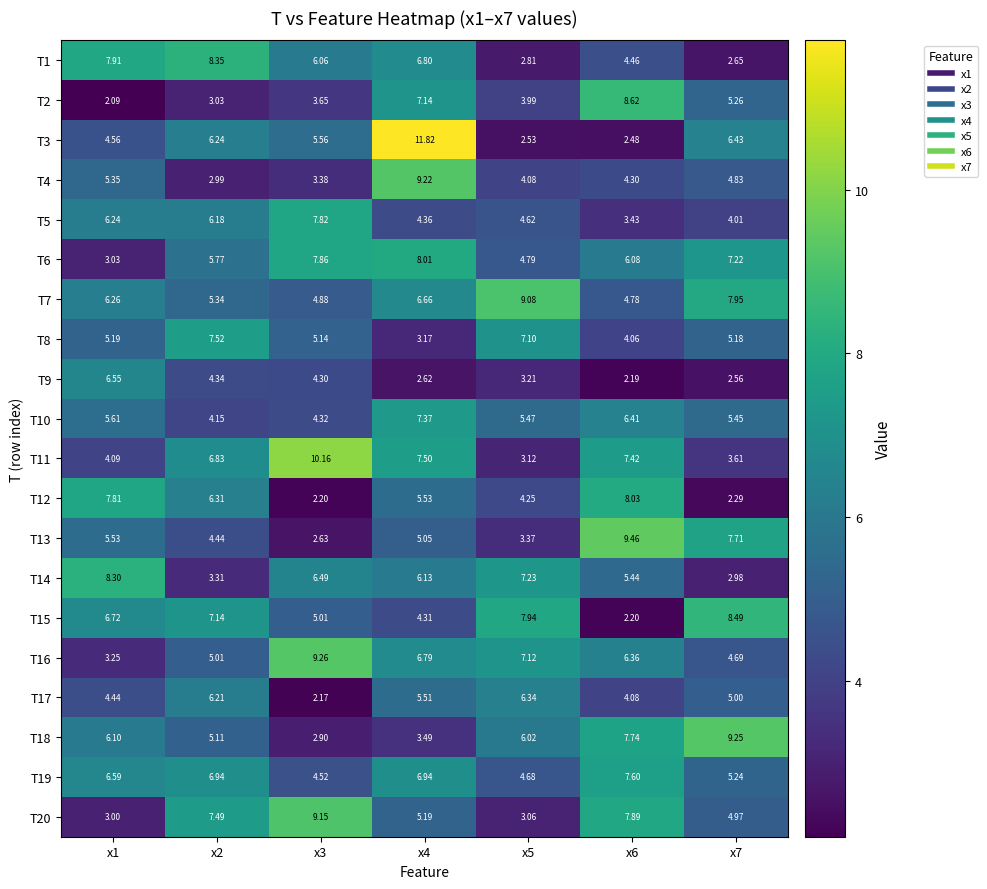

Is the value of T11 at x6 greater than the value of T16 at x4?

Yes